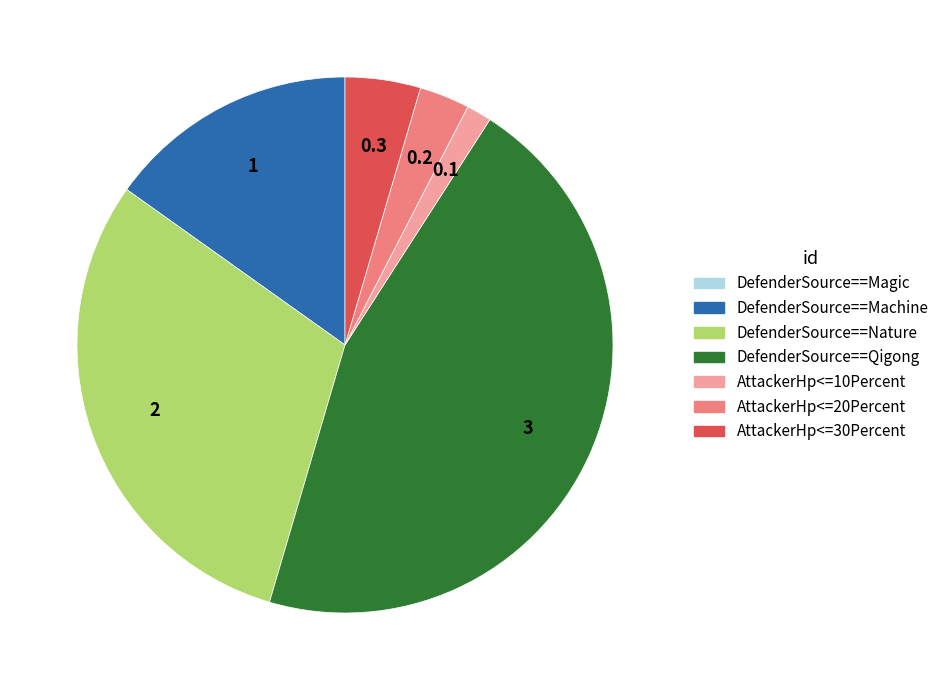

What is the largest slice in the pie chart?

DefenderSource==Qigong